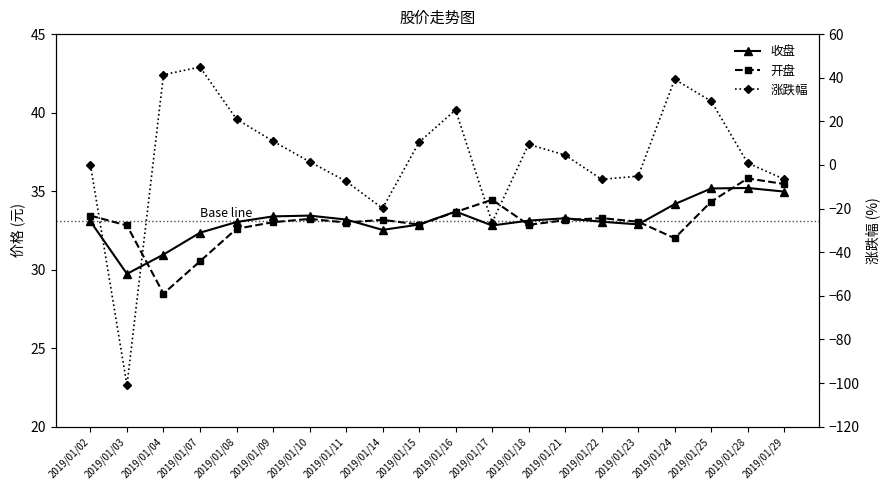

How many lines are shown in the chart?

3